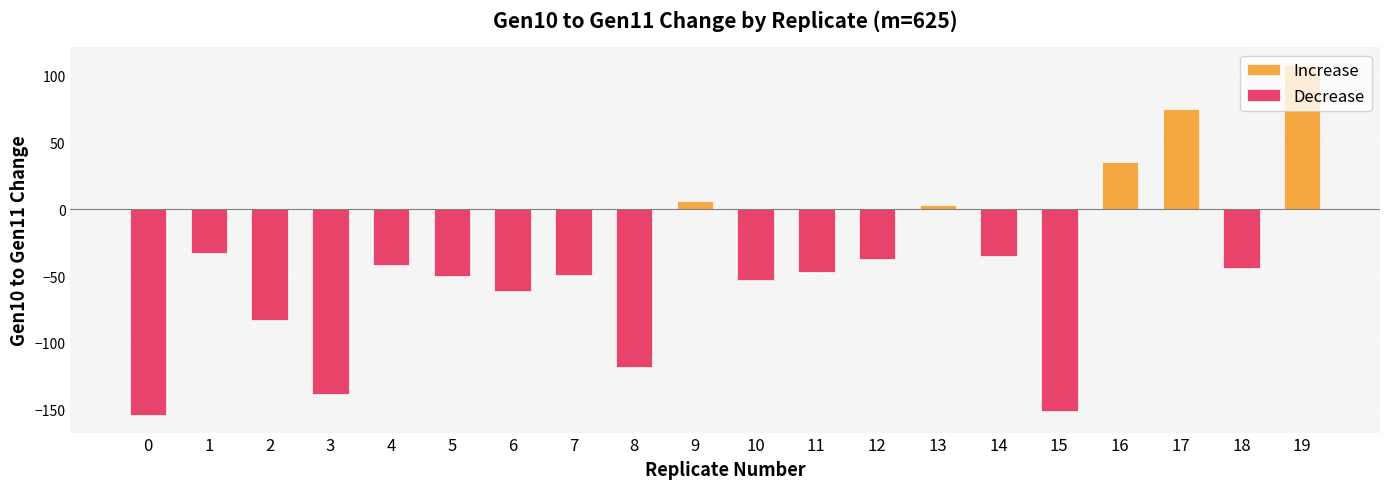

How many bars are there in total?

20